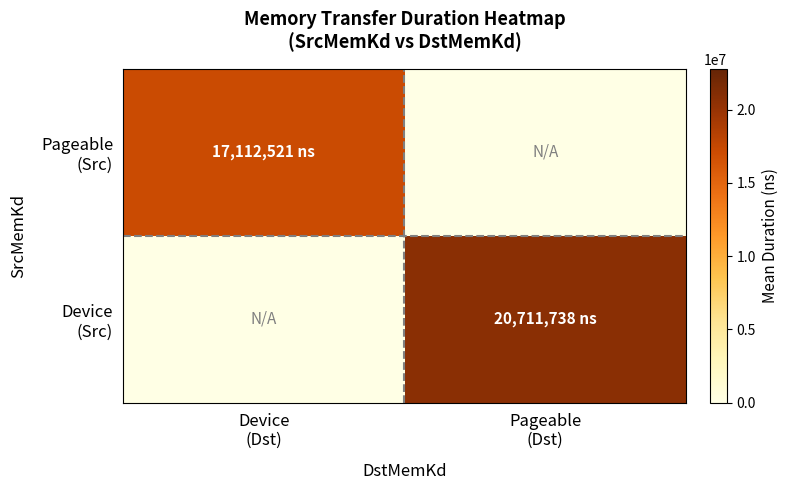

At which category does the chart reach its peak across all series?

Pageable
(Dst)